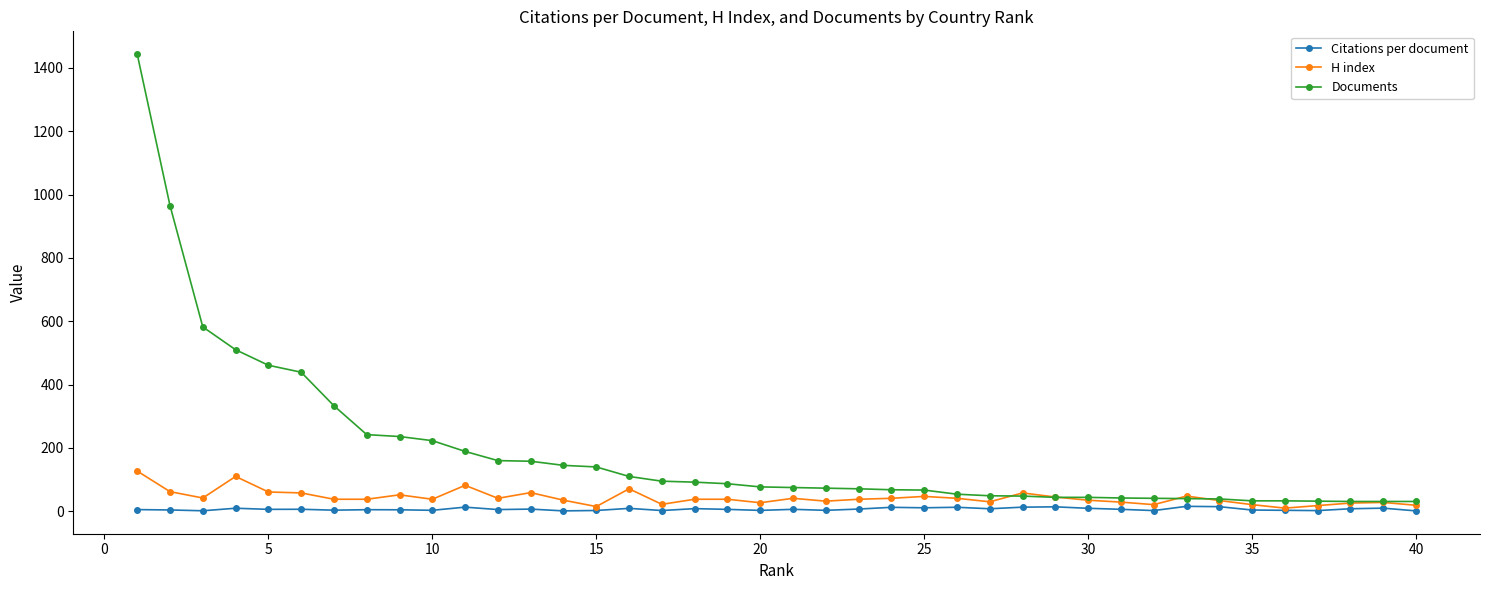

List the series in order of their peak value, highest first.

Documents, H index, Citations per document